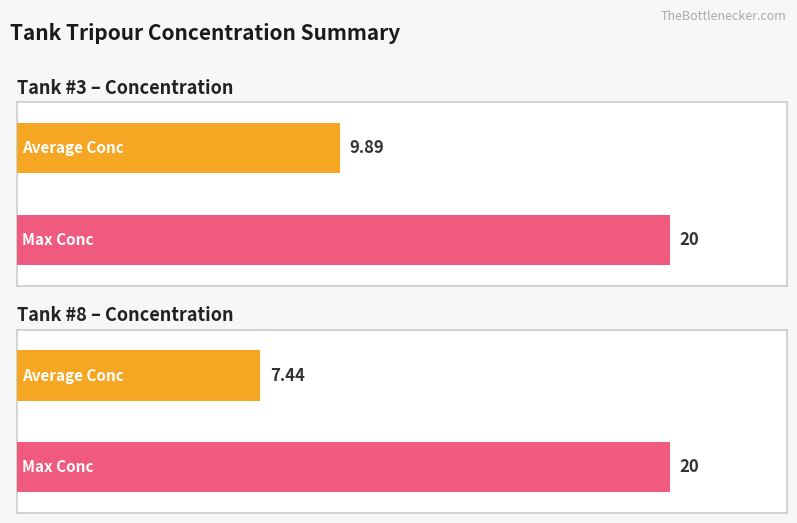

At which label is Maximum utilization closest to 6?

Tank 8